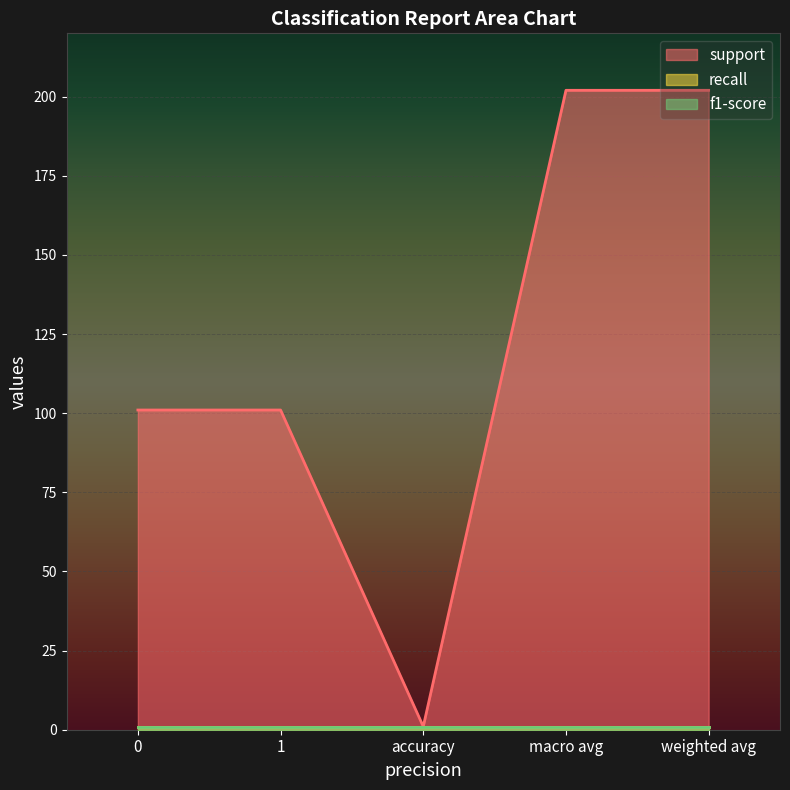

What is the sum of all support values?

607